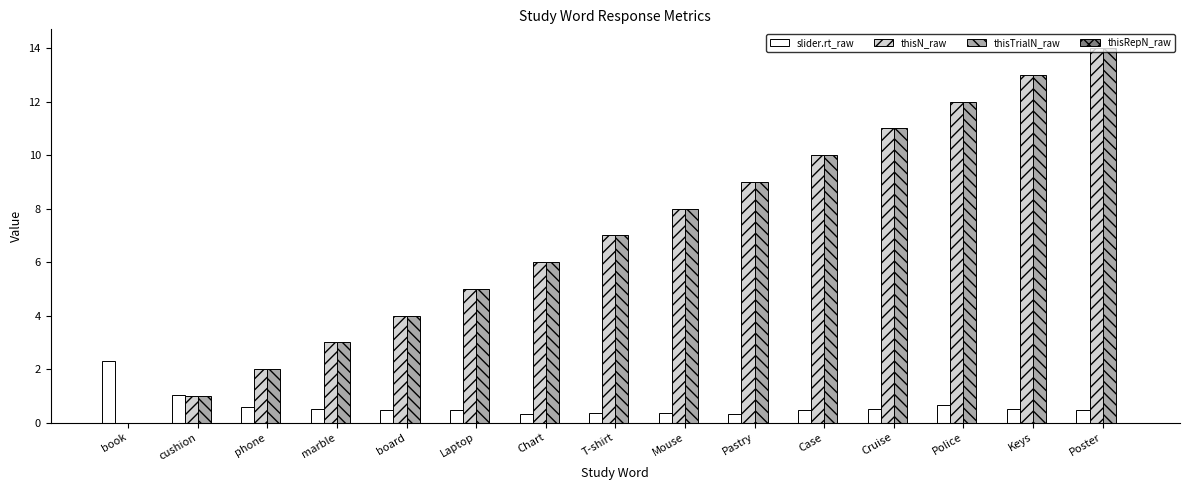

The value of thisN_raw at Mouse is 8.0. True or false?

True